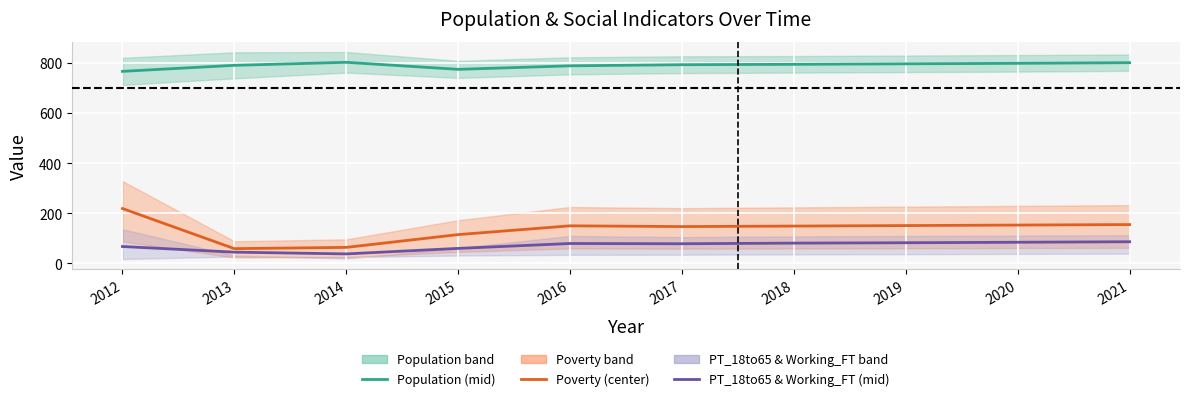

Rank the categories by Poverty value from lowest to highest.

2013, 2014, 2015, 2017, 2018, 2016, 2019, 2020, 2021, 2012